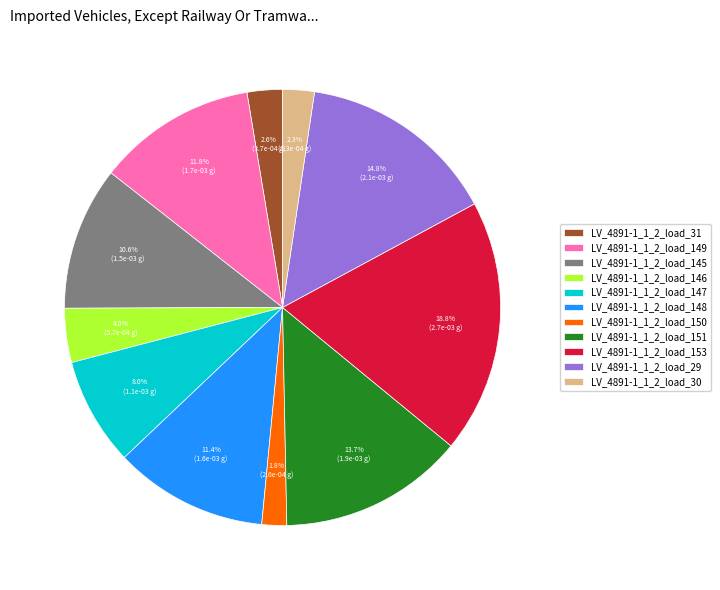

Which category has the smallest portion of the pie?

LV_4891-1_1_2_load_150